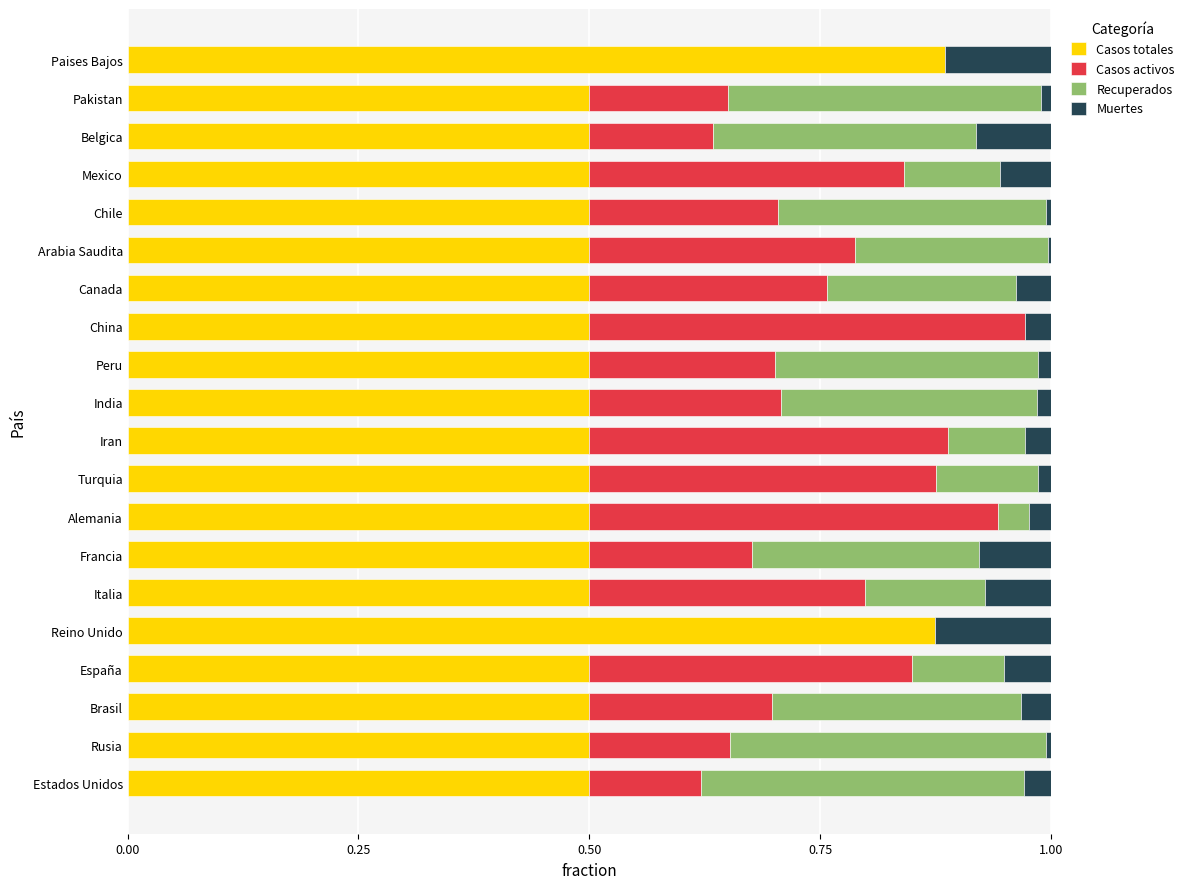

How many series are shown in this chart?

4